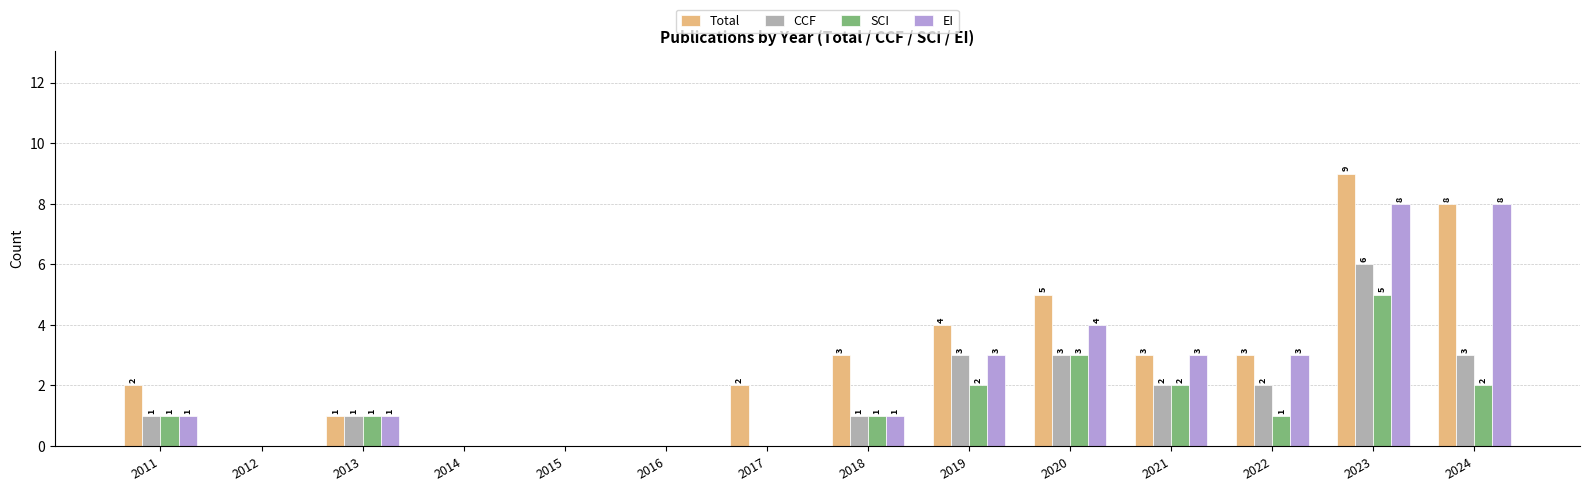

What is the greatest value displayed?

9